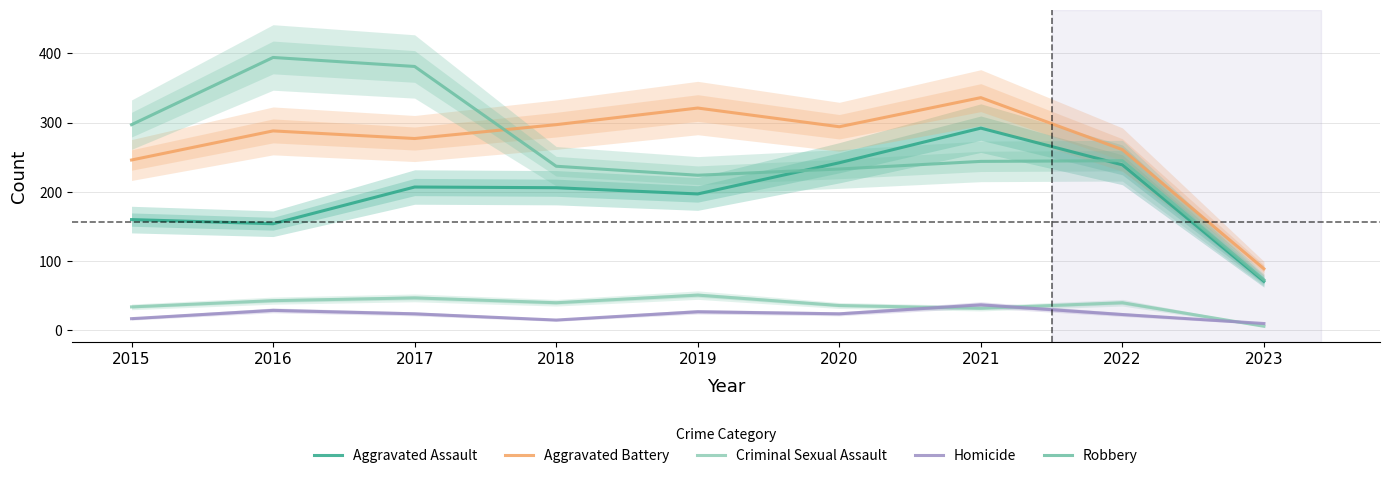

Reading left to right, what are all the values shown in this chart?

Aggravated Assault: 2015=160	2016=154	2017=207	2018=206	2019=197	2020=242	2021=292	2022=239	2023=71
Aggravated Battery: 2015=246	2016=288	2017=277	2018=297	2019=321	2020=294	2021=336	2022=261	2023=89
Criminal Sexual Assault: 2015=34	2016=43	2017=47	2018=40	2019=51	2020=36	2021=32	2022=40	2023=6
Homicide: 2015=17	2016=29	2017=24	2018=15	2019=27	2020=24	2021=37	2022=23	2023=10
Robbery: 2015=297	2016=394	2017=381	2018=237	2019=224	2020=233	2021=244	2022=245	2023=73